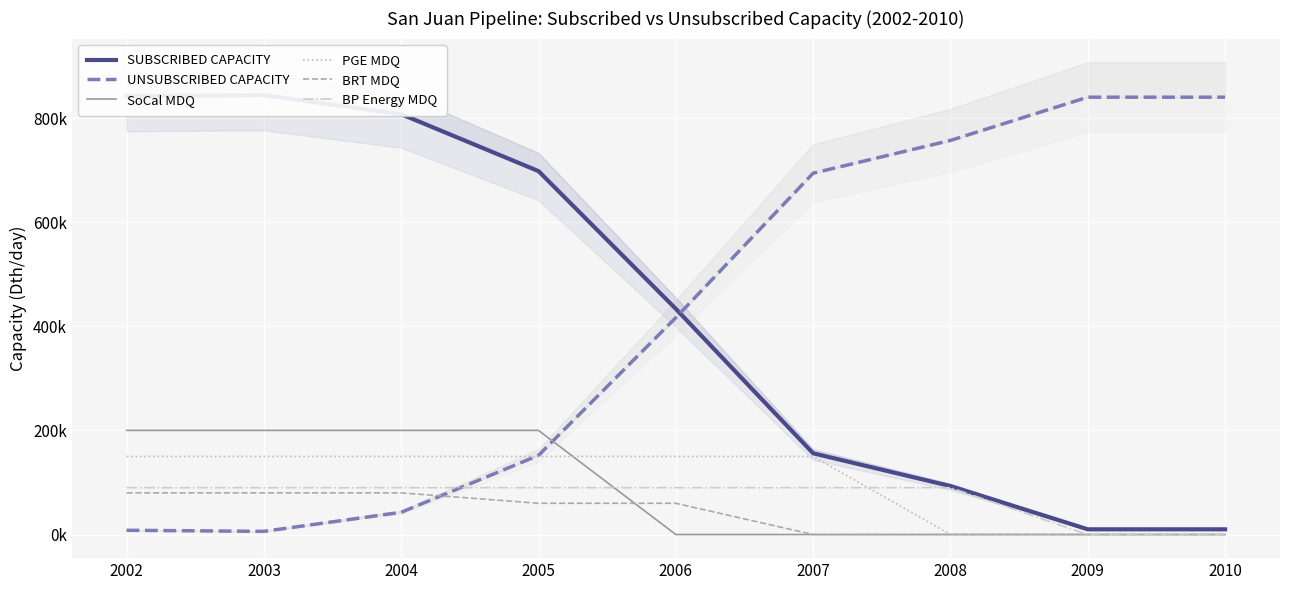

How many lines are shown in the chart?

6